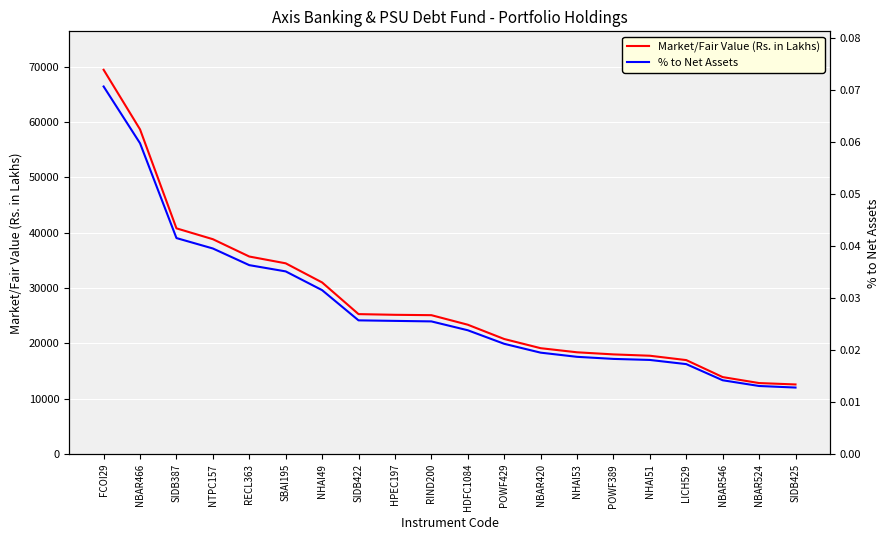

Is this an area chart (filled region under the line)?

No